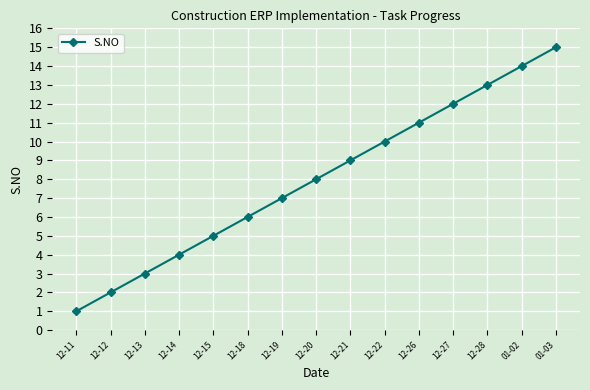

Which has a higher value, 12-28 or 12-22?

12-28